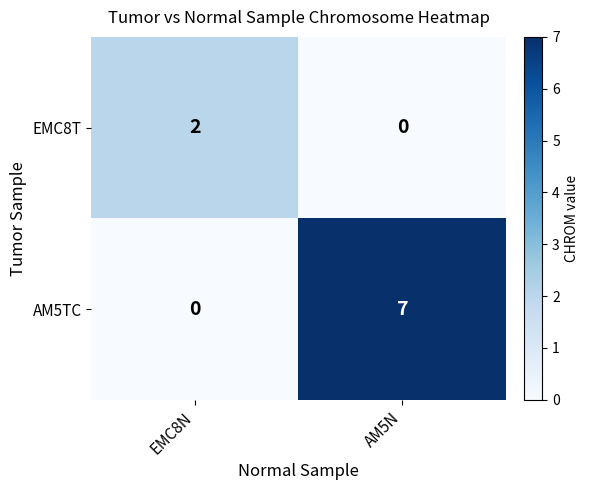

Which series changed the most between EMC8N and AM5N?

AM5TC